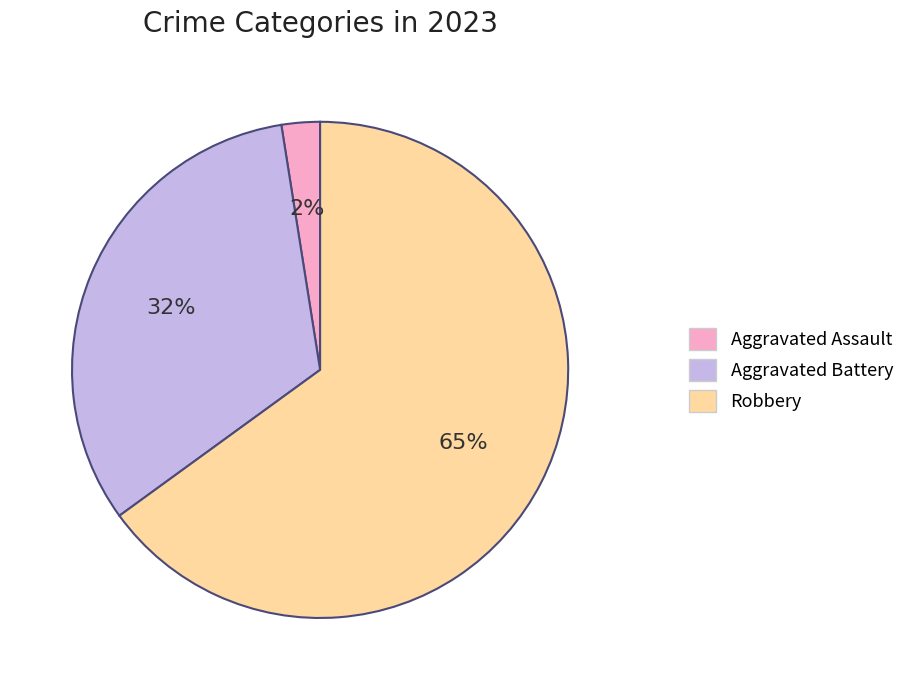

Is the sum of Aggravated Assault and Aggravated Battery greater than half?

No